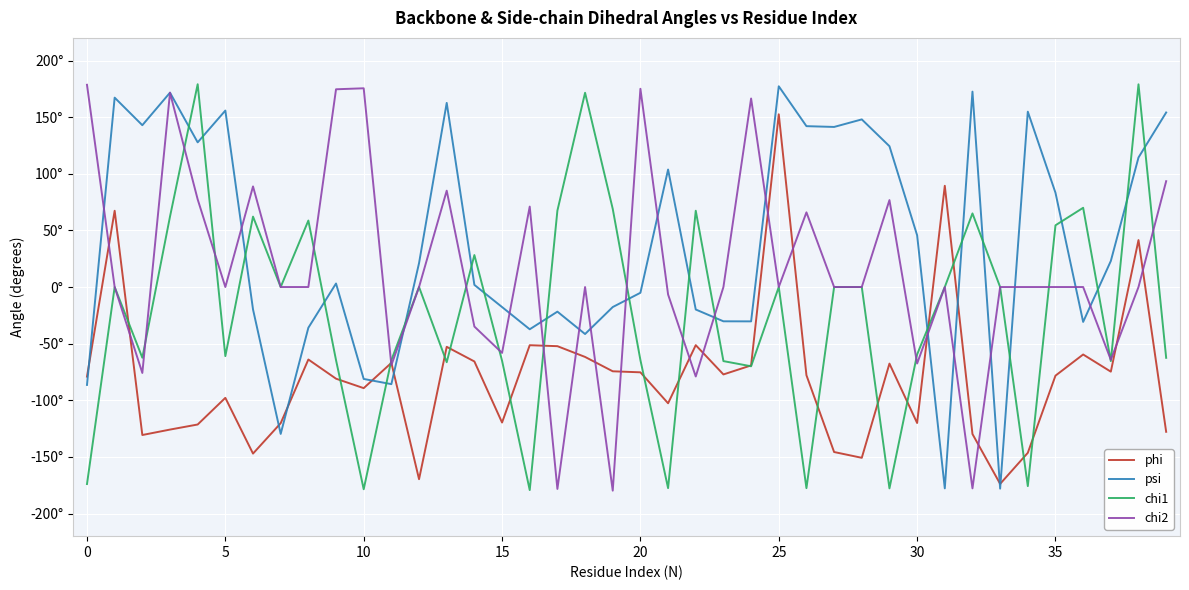

What is the difference between the second highest and second lowest values in the phi series?

259.1